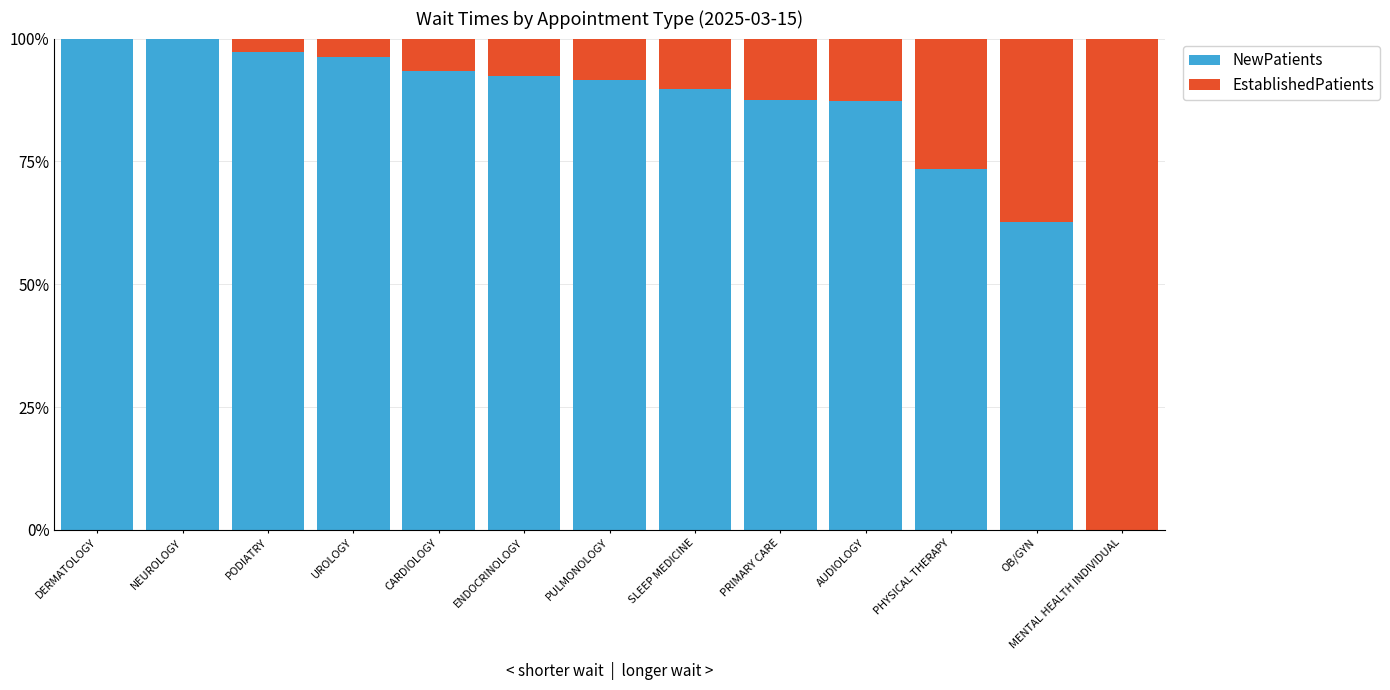

What is the sum of all NewPatients values?

1071.5